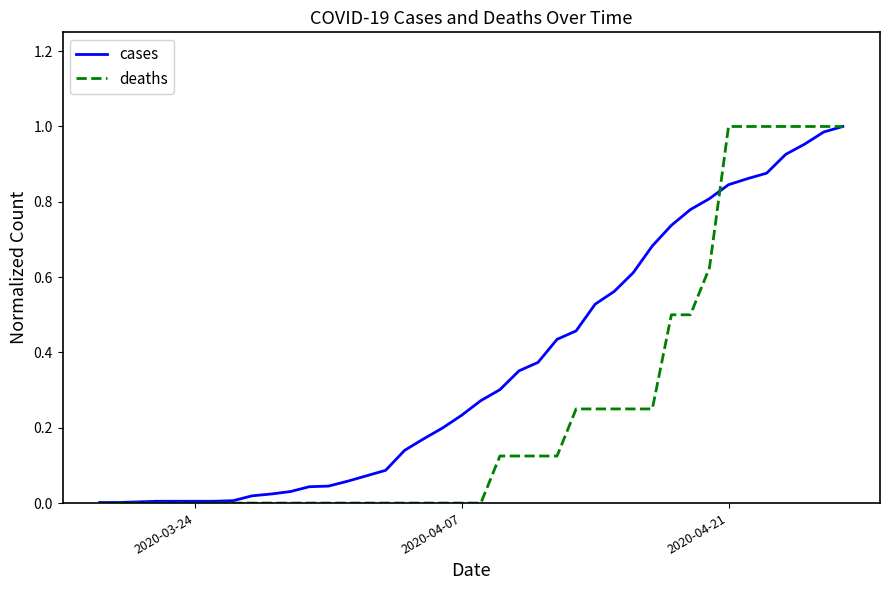

What are all the series names shown in the legend?

cases, deaths